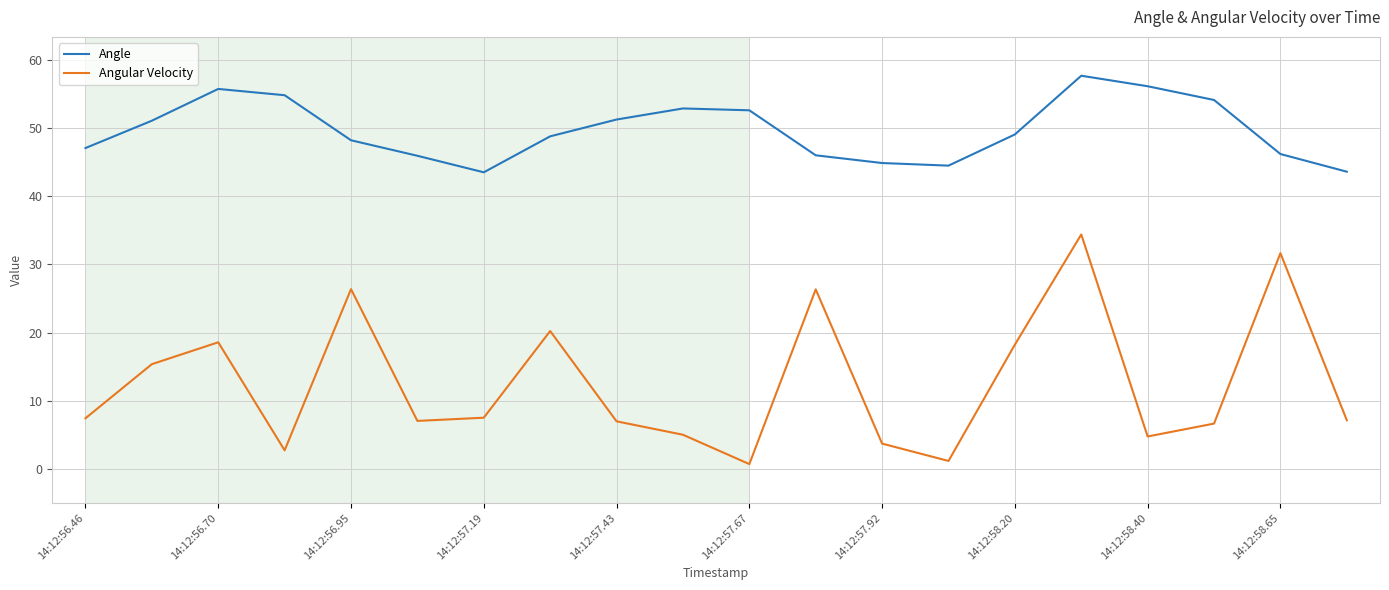

Which series has the largest total across all categories?

Angle